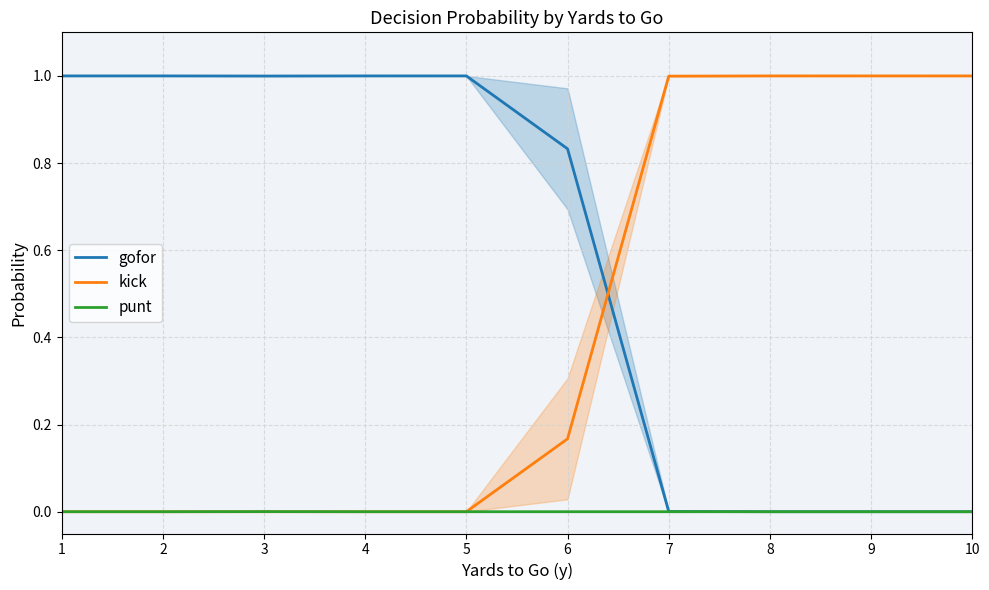

Does the chart display data point markers on the line(s)?

No